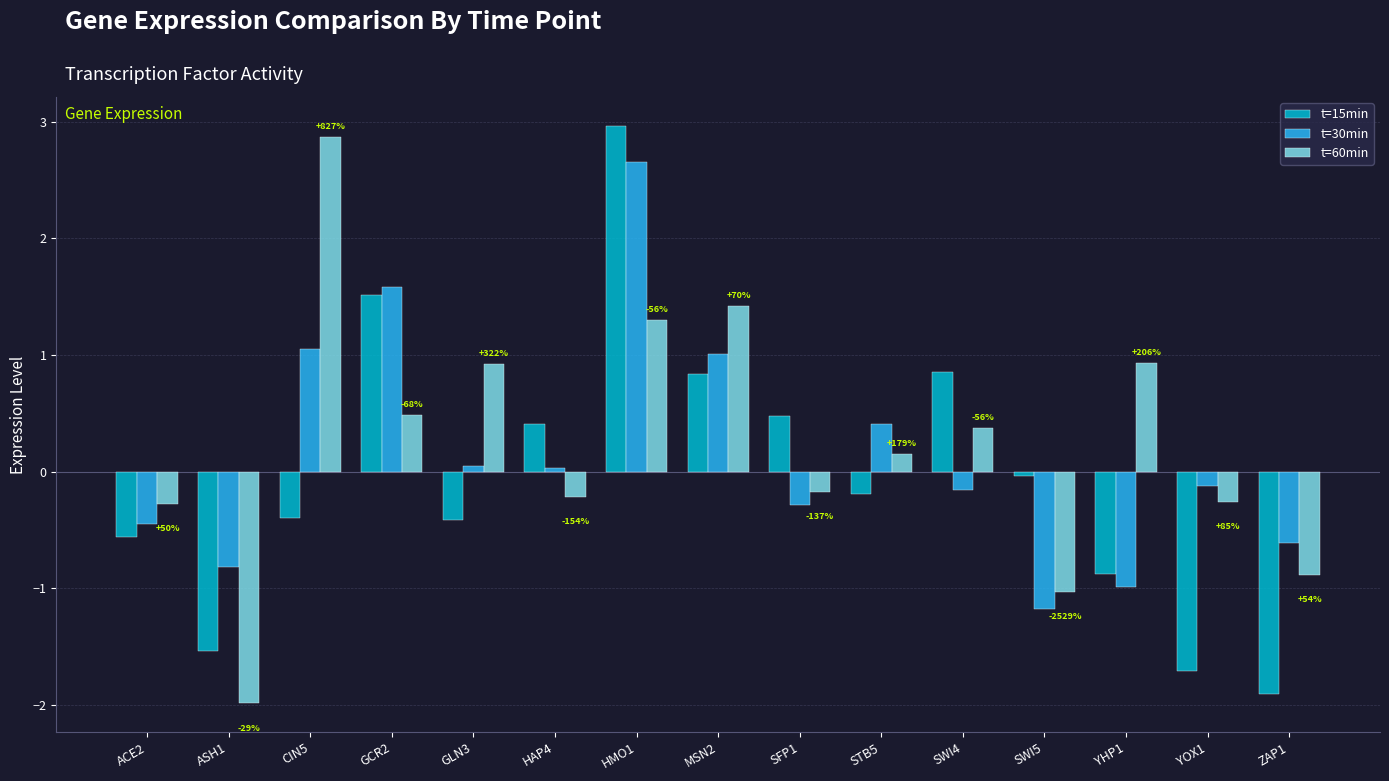

Which series has the largest total across all categories?

t=60min